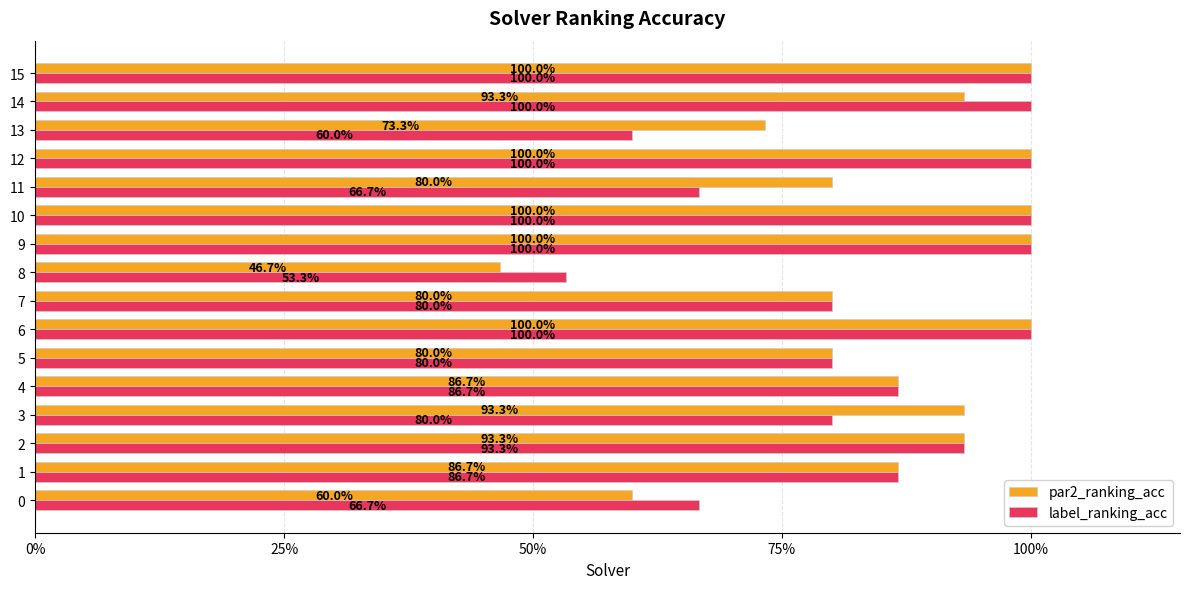

What is the average value of the par2_ranking_acc series?

0.9